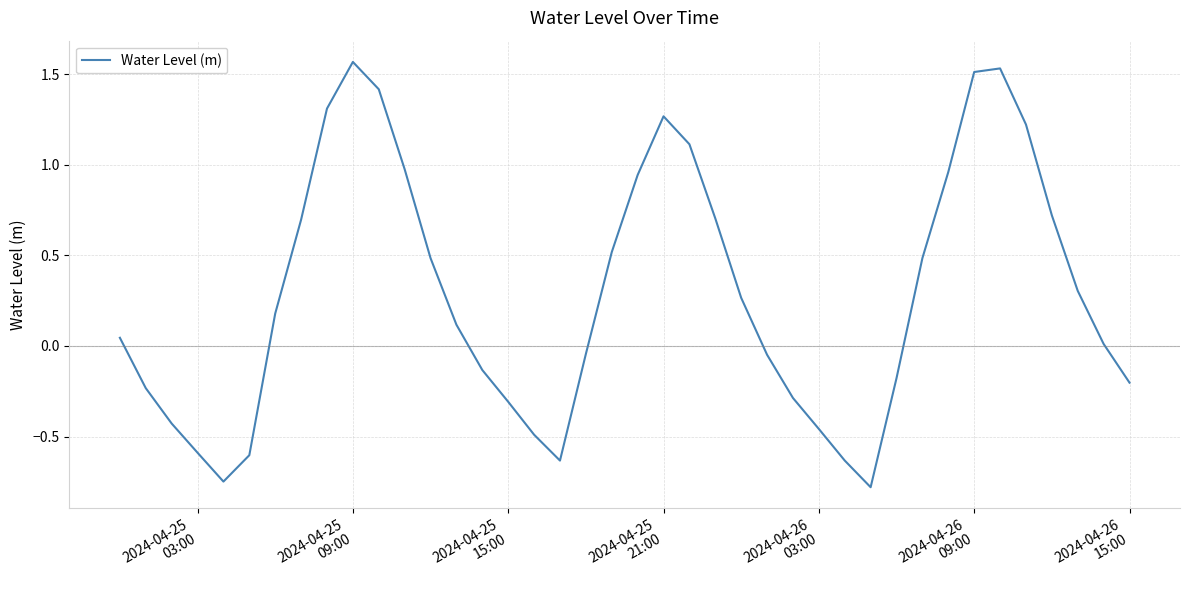

How many lines are shown in the chart?

1